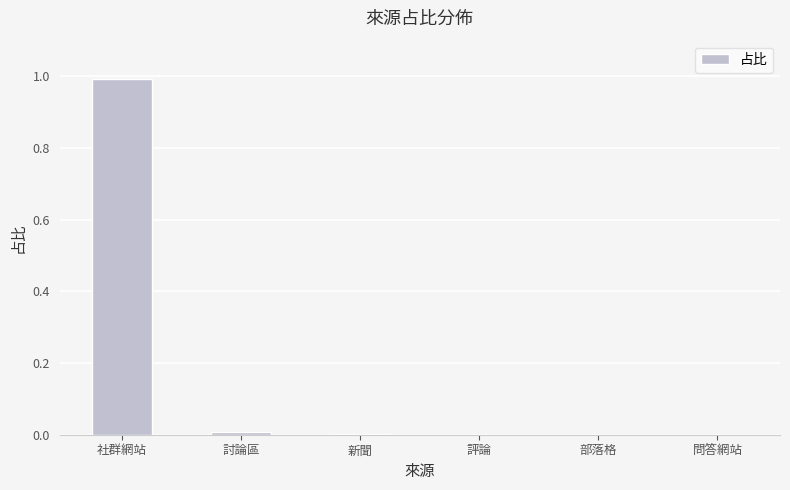

What is the sum of all values?

1.0